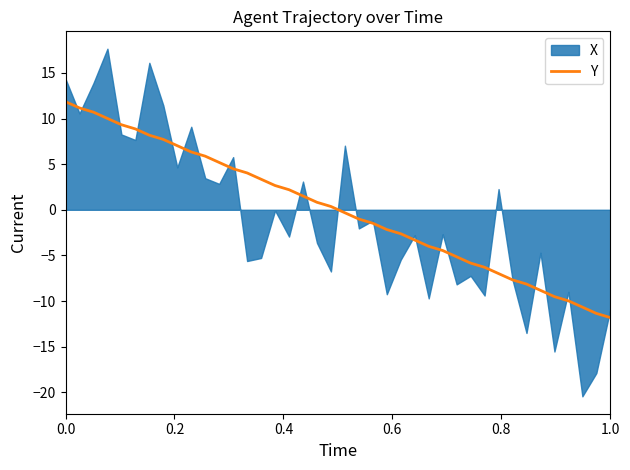

What is the lowest value of the Y series?

-11.8